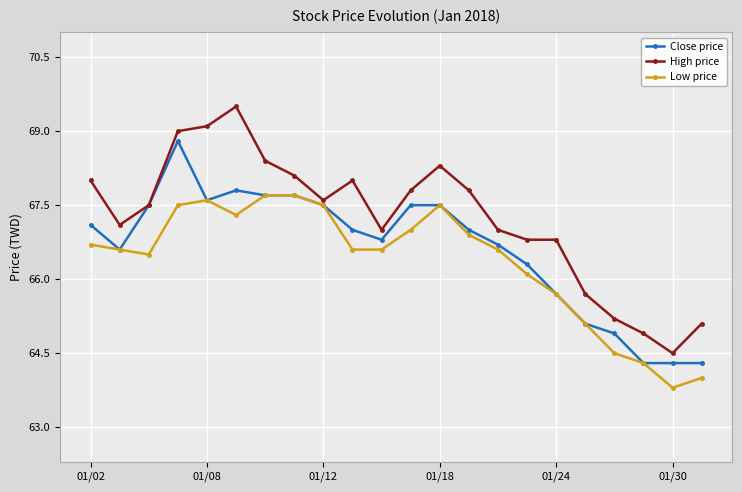

What is the sum of all Low price values?

1459.8